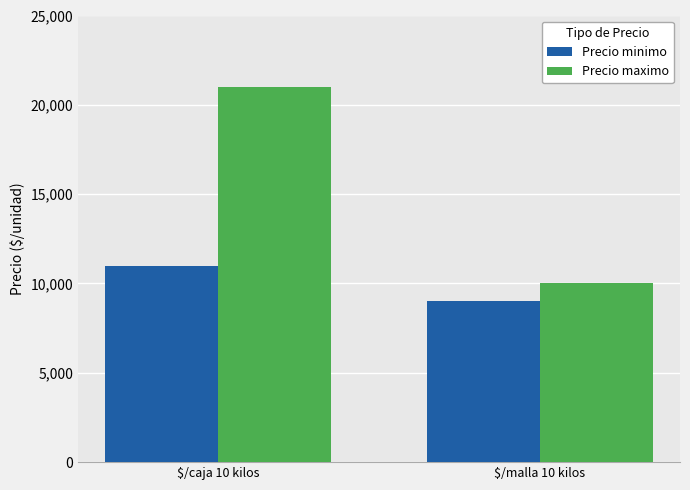

The Precio maximo series shows 15790 at $/malla 10 kilos. True or false?

False